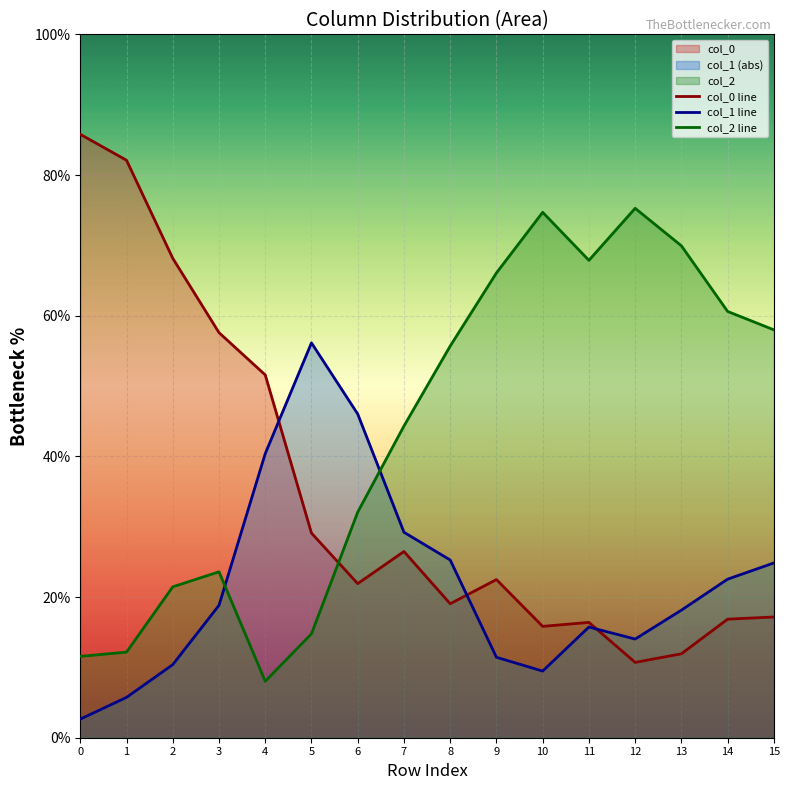

Rank the series by their maximum value, from highest to lowest.

col_0 line, col_2 line, col_1 line